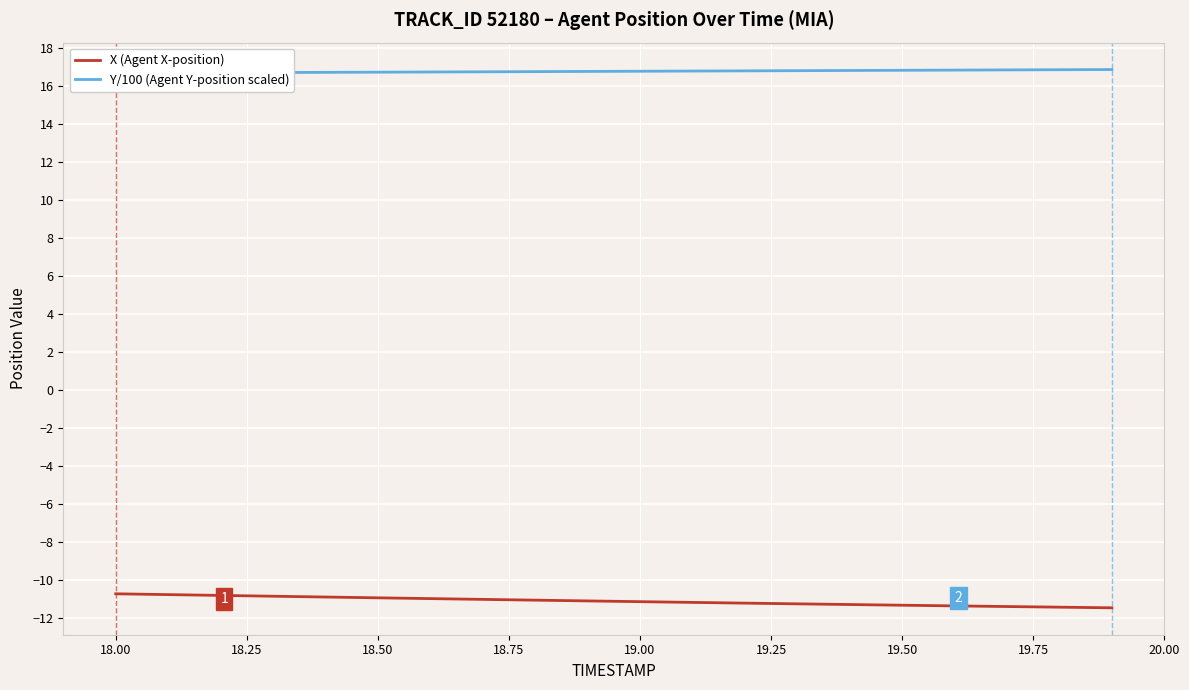

At which label does X (Agent X-position) first exceed -11?

18.00